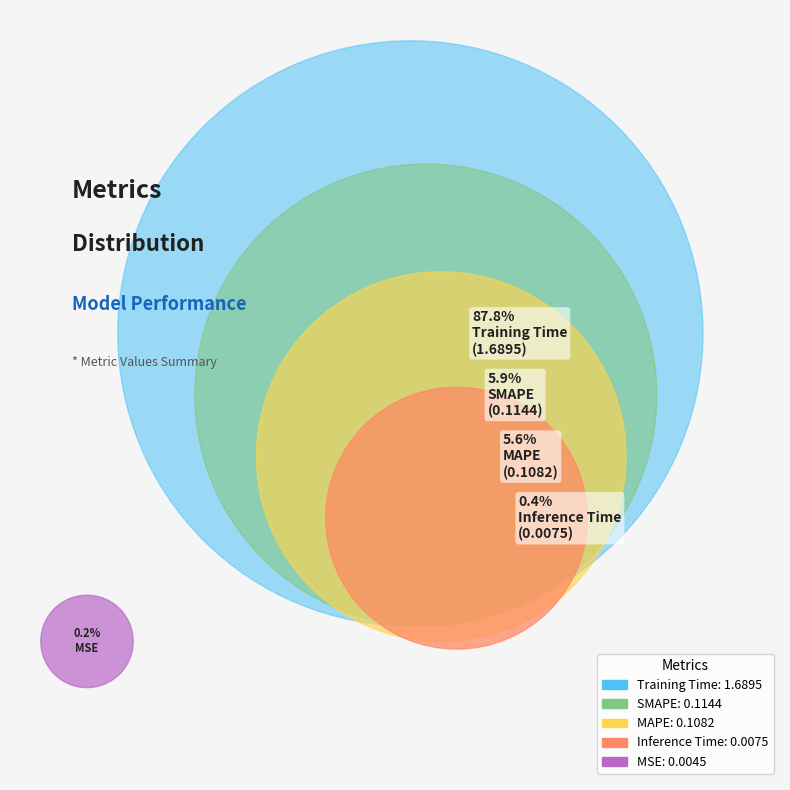

What is the change in value from MSE to SMAPE?

+0.1